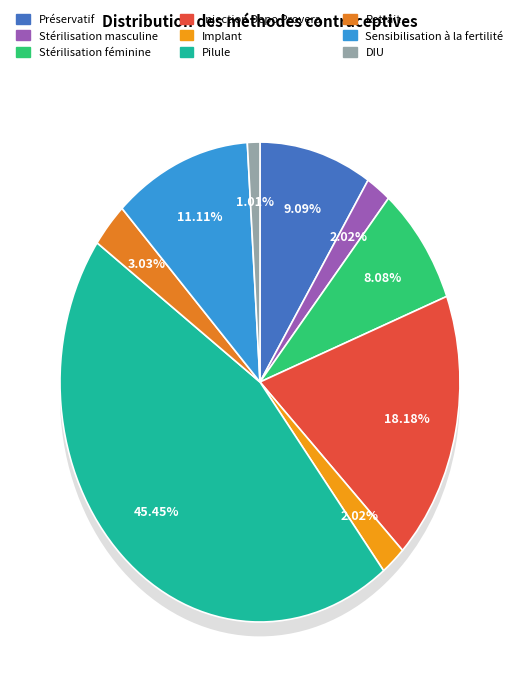

Is there any slice that represents more than half of the pie?

No